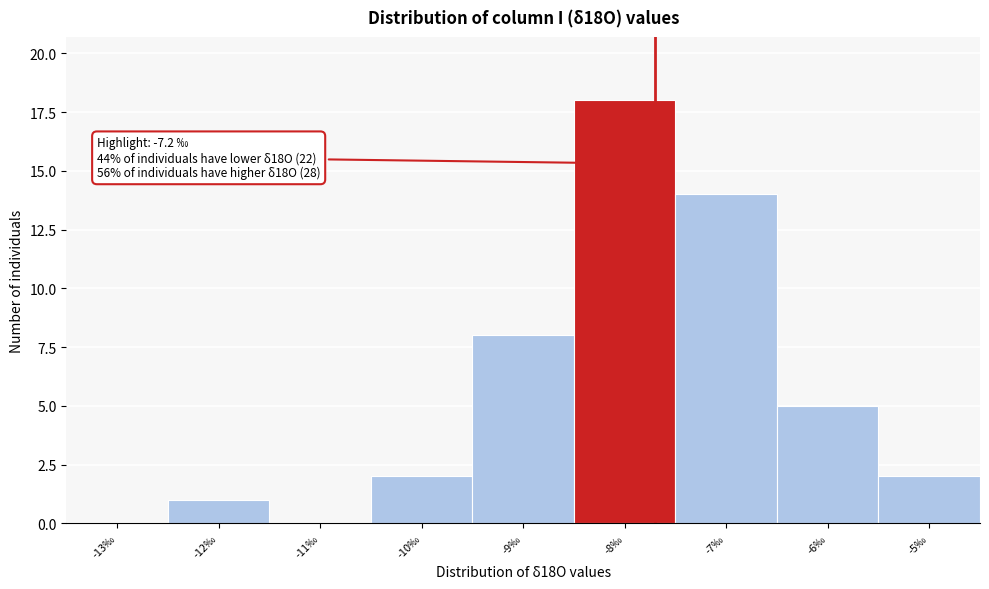

Reading left to right, what are all the values shown in this chart?

-13‰=0	-12‰=1	-11‰=0	-10‰=2	-9‰=8	-8‰=18	-7‰=14	-6‰=5	-5‰=2